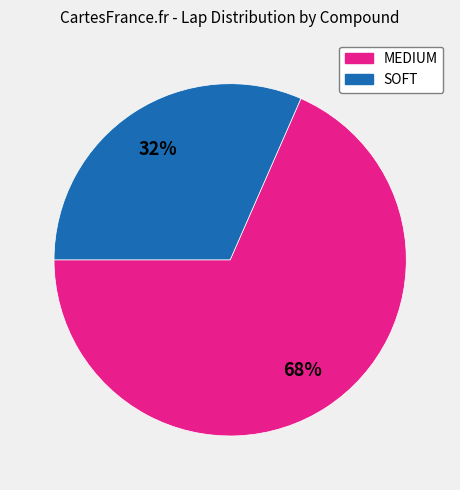

To the nearest percent, what is the average slice percentage?

50%